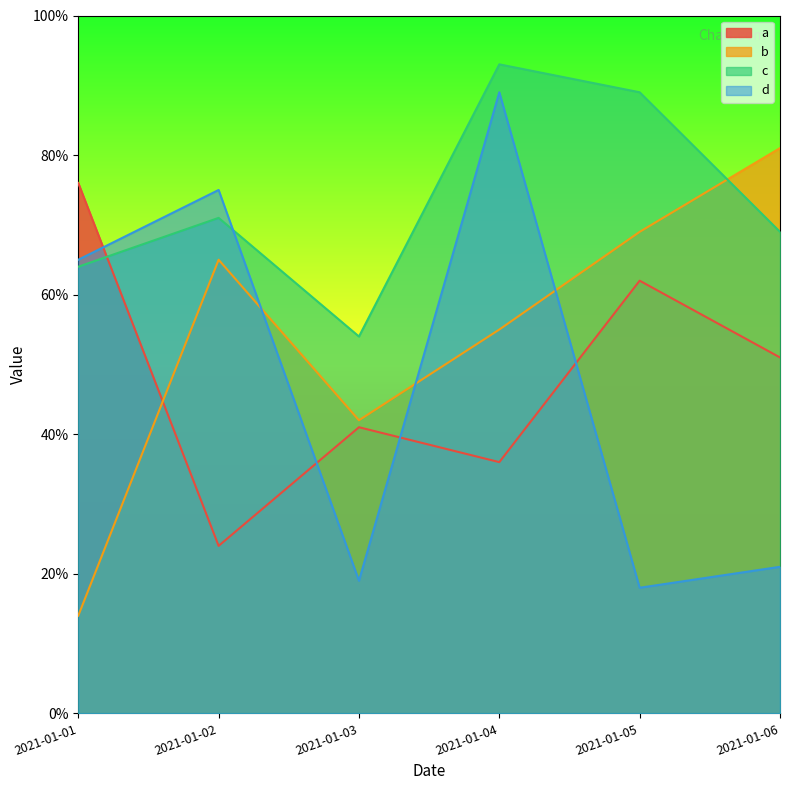

What are all the series names shown in the legend?

a, b, c, d